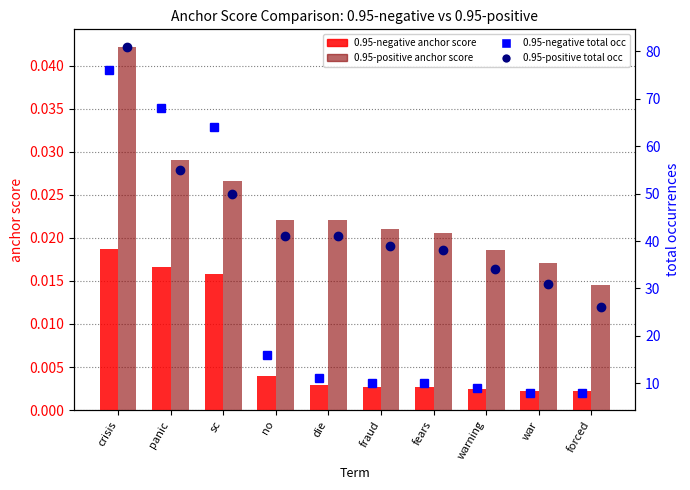

What is the difference between the 0.95-negative total occ values at fraud and crisis?

66.0